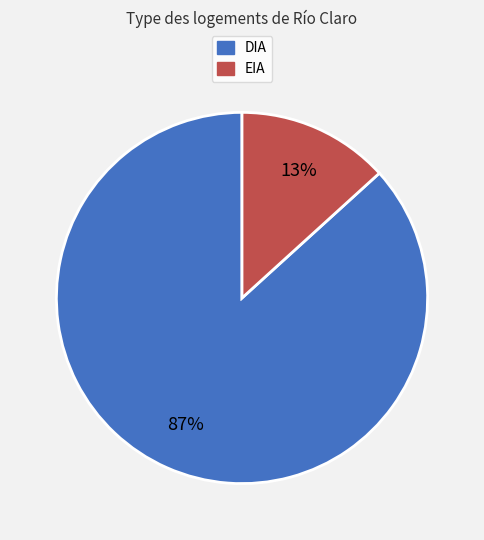

Do EIA and DIA together represent more than half of the pie?

Yes